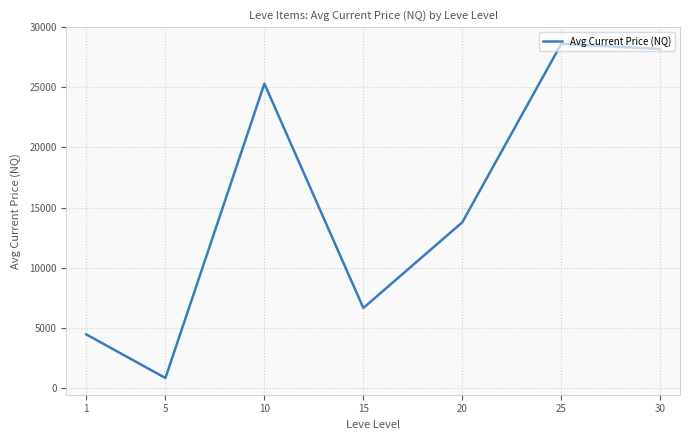

What is the difference between the second highest and minimum values?

27368.8